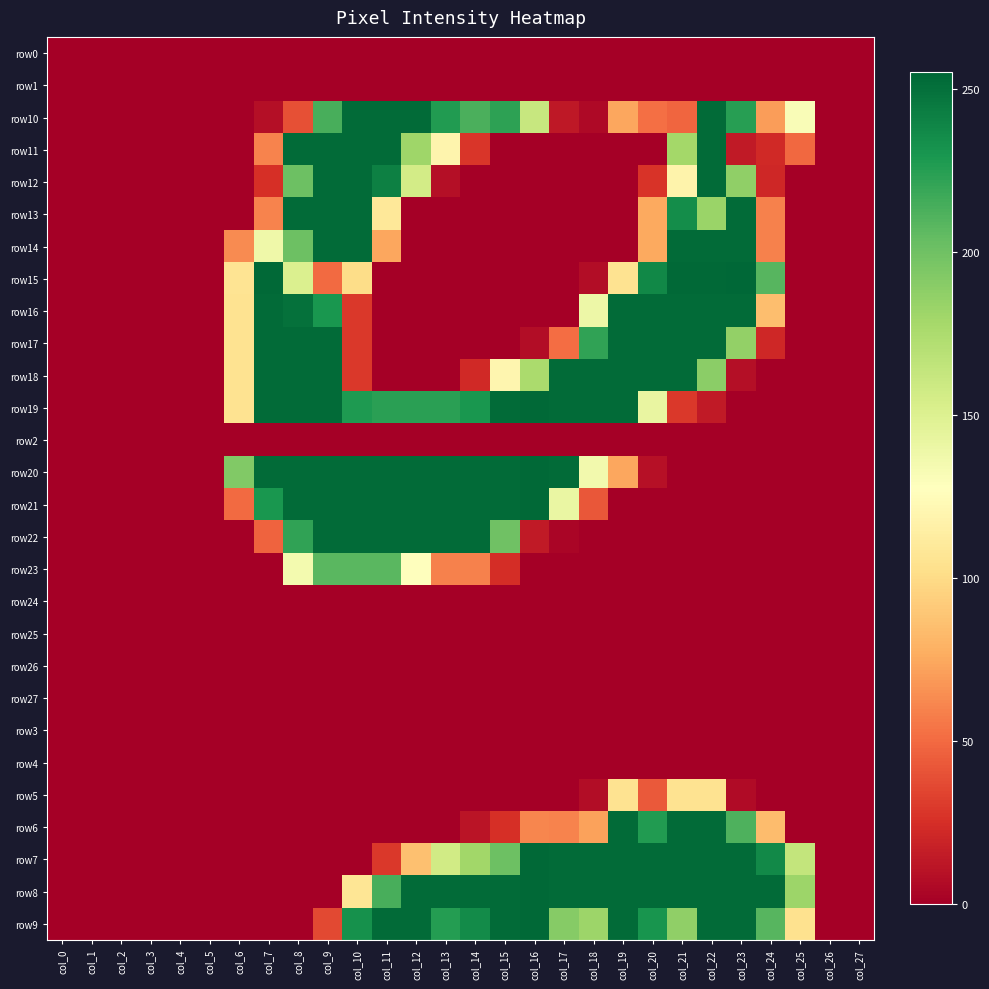

Reading left to right, list all the values displayed in this chart.

row0: col_0=0	col_1=0	col_2=0	col_3=0	col_4=0	col_5=0	col_6=0	col_7=0	col_8=0	col_9=0	col_10=0	col_11=0	col_12=0	col_13=0	col_14=0	col_15=0	col_16=0	col_17=0	col_18=0	col_19=0	col_20=0	col_21=0	col_22=0	col_23=0	col_24=0	col_25=0	col_26=0	col_27=0
row1: col_0=0	col_1=0	col_2=0	col_3=0	col_4=0	col_5=0	col_6=0	col_7=0	col_8=0	col_9=0	col_10=0	col_11=0	col_12=0	col_13=0	col_14=0	col_15=0	col_16=0	col_17=0	col_18=0	col_19=0	col_20=0	col_21=0	col_22=0	col_23=0	col_24=0	col_25=0	col_26=0	col_27=0
row10: col_0=0	col_1=0	col_2=0	col_3=0	col_4=0	col_5=0	col_6=0	col_7=8	col_8=39	col_9=214	col_10=253	col_11=253	col_12=253	col_13=227	col_14=213	col_15=223	col_16=162	col_17=13	col_18=5	col_19=74	col_20=52	col_21=48	col_22=253	col_23=225	col_24=70	col_25=131	col_26=0	col_27=0
row11: col_0=0	col_1=0	col_2=0	col_3=0	col_4=0	col_5=0	col_6=0	col_7=60	col_8=253	col_9=253	col_10=253	col_11=253	col_12=181	col_13=119	col_14=28	col_15=0	col_16=0	col_17=0	col_18=0	col_19=0	col_20=0	col_21=179	col_22=253	col_23=14	col_24=22	col_25=49	col_26=0	col_27=0
row12: col_0=0	col_1=0	col_2=0	col_3=0	col_4=0	col_5=0	col_6=0	col_7=25	col_8=201	col_9=253	col_10=253	col_11=242	col_12=156	col_13=8	col_14=0	col_15=0	col_16=0	col_17=0	col_18=0	col_19=0	col_20=27	col_21=118	col_22=253	col_23=187	col_24=21	col_25=0	col_26=0	col_27=0
row13: col_0=0	col_1=0	col_2=0	col_3=0	col_4=0	col_5=0	col_6=0	col_7=60	col_8=253	col_9=253	col_10=253	col_11=109	col_12=0	col_13=0	col_14=0	col_15=0	col_16=0	col_17=0	col_18=0	col_19=0	col_20=75	col_21=235	col_22=183	col_23=253	col_24=59	col_25=0	col_26=0	col_27=0
row14: col_0=0	col_1=0	col_2=0	col_3=0	col_4=0	col_5=0	col_6=63	col_7=138	col_8=201	col_9=253	col_10=253	col_11=74	col_12=0	col_13=0	col_14=0	col_15=0	col_16=0	col_17=0	col_18=0	col_19=0	col_20=75	col_21=253	col_22=253	col_23=253	col_24=59	col_25=0	col_26=0	col_27=0
row15: col_0=0	col_1=0	col_2=0	col_3=0	col_4=0	col_5=0	col_6=106	col_7=254	col_8=151	col_9=50	col_10=101	col_11=0	col_12=0	col_13=0	col_14=0	col_15=0	col_16=0	col_17=0	col_18=7	col_19=105	col_20=238	col_21=254	col_22=254	col_23=255	col_24=209	col_25=0	col_26=0	col_27=0
row16: col_0=0	col_1=0	col_2=0	col_3=0	col_4=0	col_5=0	col_6=105	col_7=253	col_8=250	col_9=230	col_10=29	col_11=0	col_12=0	col_13=0	col_14=0	col_15=0	col_16=0	col_17=0	col_18=139	col_19=253	col_20=253	col_21=253	col_22=253	col_23=253	col_24=85	col_25=0	col_26=0	col_27=0
row17: col_0=0	col_1=0	col_2=0	col_3=0	col_4=0	col_5=0	col_6=105	col_7=253	col_8=253	col_9=253	col_10=29	col_11=0	col_12=0	col_13=0	col_14=0	col_15=0	col_16=7	col_17=51	col_18=222	col_19=253	col_20=253	col_21=253	col_22=253	col_23=186	col_24=21	col_25=0	col_26=0	col_27=0
row18: col_0=0	col_1=0	col_2=0	col_3=0	col_4=0	col_5=0	col_6=105	col_7=253	col_8=253	col_9=253	col_10=29	col_11=0	col_12=0	col_13=0	col_14=22	col_15=120	col_16=176	col_17=253	col_18=253	col_19=253	col_20=253	col_21=253	col_22=189	col_23=8	col_24=0	col_25=0	col_26=0	col_27=0
row19: col_0=0	col_1=0	col_2=0	col_3=0	col_4=0	col_5=0	col_6=105	col_7=253	col_8=253	col_9=253	col_10=228	col_11=224	col_12=224	col_13=224	col_14=230	col_15=253	col_16=254	col_17=253	col_18=253	col_19=253	col_20=142	col_21=29	col_22=14	col_23=0	col_24=0	col_25=0	col_26=0	col_27=0
row2: col_0=0	col_1=0	col_2=0	col_3=0	col_4=0	col_5=0	col_6=0	col_7=0	col_8=0	col_9=0	col_10=0	col_11=0	col_12=0	col_13=0	col_14=0	col_15=0	col_16=0	col_17=0	col_18=0	col_19=0	col_20=0	col_21=0	col_22=0	col_23=0	col_24=0	col_25=0	col_26=0	col_27=0
row20: col_0=0	col_1=0	col_2=0	col_3=0	col_4=0	col_5=0	col_6=193	col_7=253	col_8=253	col_9=253	col_10=253	col_11=253	col_12=253	col_13=253	col_14=253	col_15=253	col_16=254	col_17=253	col_18=136	col_19=74	col_20=9	col_21=0	col_22=0	col_23=0	col_24=0	col_25=0	col_26=0	col_27=0
row21: col_0=0	col_1=0	col_2=0	col_3=0	col_4=0	col_5=0	col_6=50	col_7=230	col_8=253	col_9=253	col_10=253	col_11=253	col_12=253	col_13=253	col_14=253	col_15=253	col_16=254	col_17=141	col_18=42	col_19=0	col_20=0	col_21=0	col_22=0	col_23=0	col_24=0	col_25=0	col_26=0	col_27=0
row22: col_0=0	col_1=0	col_2=0	col_3=0	col_4=0	col_5=0	col_6=0	col_7=47	col_8=222	col_9=253	col_10=253	col_11=253	col_12=253	col_13=253	col_14=253	col_15=200	col_16=14	col_17=3	col_18=0	col_19=0	col_20=0	col_21=0	col_22=0	col_23=0	col_24=0	col_25=0	col_26=0	col_27=0
row23: col_0=0	col_1=0	col_2=0	col_3=0	col_4=0	col_5=0	col_6=0	col_7=0	col_8=135	col_9=208	col_10=208	col_11=208	col_12=128	col_13=59	col_14=59	col_15=24	col_16=0	col_17=0	col_18=0	col_19=0	col_20=0	col_21=0	col_22=0	col_23=0	col_24=0	col_25=0	col_26=0	col_27=0
row24: col_0=0	col_1=0	col_2=0	col_3=0	col_4=0	col_5=0	col_6=0	col_7=0	col_8=0	col_9=0	col_10=0	col_11=0	col_12=0	col_13=0	col_14=0	col_15=0	col_16=0	col_17=0	col_18=0	col_19=0	col_20=0	col_21=0	col_22=0	col_23=0	col_24=0	col_25=0	col_26=0	col_27=0
row25: col_0=0	col_1=0	col_2=0	col_3=0	col_4=0	col_5=0	col_6=0	col_7=0	col_8=0	col_9=0	col_10=0	col_11=0	col_12=0	col_13=0	col_14=0	col_15=0	col_16=0	col_17=0	col_18=0	col_19=0	col_20=0	col_21=0	col_22=0	col_23=0	col_24=0	col_25=0	col_26=0	col_27=0
row26: col_0=0	col_1=0	col_2=0	col_3=0	col_4=0	col_5=0	col_6=0	col_7=0	col_8=0	col_9=0	col_10=0	col_11=0	col_12=0	col_13=0	col_14=0	col_15=0	col_16=0	col_17=0	col_18=0	col_19=0	col_20=0	col_21=0	col_22=0	col_23=0	col_24=0	col_25=0	col_26=0	col_27=0
row27: col_0=0	col_1=0	col_2=0	col_3=0	col_4=0	col_5=0	col_6=0	col_7=0	col_8=0	col_9=0	col_10=0	col_11=0	col_12=0	col_13=0	col_14=0	col_15=0	col_16=0	col_17=0	col_18=0	col_19=0	col_20=0	col_21=0	col_22=0	col_23=0	col_24=0	col_25=0	col_26=0	col_27=0
row3: col_0=0	col_1=0	col_2=0	col_3=0	col_4=0	col_5=0	col_6=0	col_7=0	col_8=0	col_9=0	col_10=0	col_11=0	col_12=0	col_13=0	col_14=0	col_15=0	col_16=0	col_17=0	col_18=0	col_19=0	col_20=0	col_21=0	col_22=0	col_23=0	col_24=0	col_25=0	col_26=0	col_27=0
row4: col_0=0	col_1=0	col_2=0	col_3=0	col_4=0	col_5=0	col_6=0	col_7=0	col_8=0	col_9=0	col_10=0	col_11=0	col_12=0	col_13=0	col_14=0	col_15=0	col_16=0	col_17=0	col_18=0	col_19=0	col_20=0	col_21=0	col_22=0	col_23=0	col_24=0	col_25=0	col_26=0	col_27=0
row5: col_0=0	col_1=0	col_2=0	col_3=0	col_4=0	col_5=0	col_6=0	col_7=0	col_8=0	col_9=0	col_10=0	col_11=0	col_12=0	col_13=0	col_14=0	col_15=0	col_16=0	col_17=0	col_18=7	col_19=105	col_20=43	col_21=105	col_22=105	col_23=6	col_24=0	col_25=0	col_26=0	col_27=0
row6: col_0=0	col_1=0	col_2=0	col_3=0	col_4=0	col_5=0	col_6=0	col_7=0	col_8=0	col_9=0	col_10=0	col_11=0	col_12=0	col_13=0	col_14=11	col_15=25	col_16=61	col_17=60	col_18=72	col_19=253	col_20=227	col_21=253	col_22=253	col_23=212	col_24=84	col_25=0	col_26=0	col_27=0
row7: col_0=0	col_1=0	col_2=0	col_3=0	col_4=0	col_5=0	col_6=0	col_7=0	col_8=0	col_9=0	col_10=0	col_11=29	col_12=86	col_13=157	col_14=180	col_15=201	col_16=254	col_17=253	col_18=253	col_19=253	col_20=253	col_21=253	col_22=253	col_23=253	col_24=237	col_25=164	col_26=0	col_27=0
row8: col_0=0	col_1=0	col_2=0	col_3=0	col_4=0	col_5=0	col_6=0	col_7=0	col_8=0	col_9=0	col_10=107	col_11=214	col_12=253	col_13=253	col_14=253	col_15=253	col_16=254	col_17=253	col_18=253	col_19=253	col_20=253	col_21=253	col_22=253	col_23=253	col_24=253	col_25=182	col_26=0	col_27=0
row9: col_0=0	col_1=0	col_2=0	col_3=0	col_4=0	col_5=0	col_6=0	col_7=0	col_8=0	col_9=36	col_10=233	col_11=253	col_12=253	col_13=226	col_14=236	col_15=253	col_16=254	col_17=191	col_18=182	col_19=253	col_20=231	col_21=187	col_22=253	col_23=253	col_24=209	col_25=104	col_26=0	col_27=0